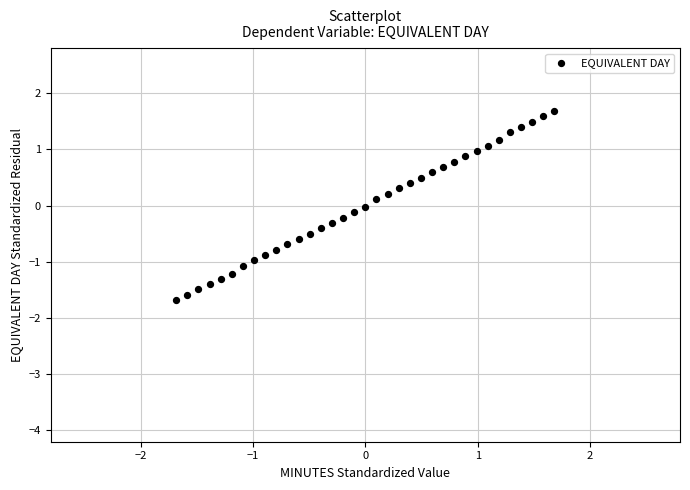

What is the range of Y values (max minus min)?

3.4